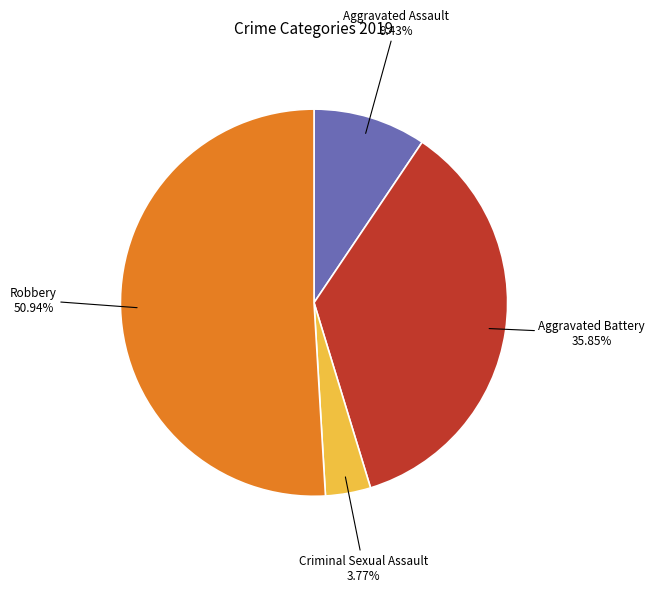

Does any single category account for the majority?

Yes